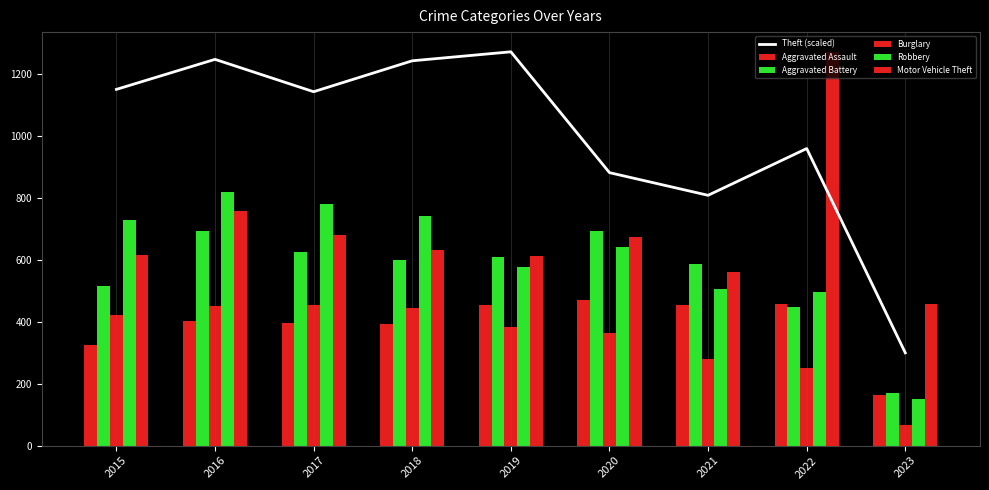

Reading left to right, extract all data points from this chart.

Theft (scaled): 2015=1148.8	2016=1245.6	2017=1141.3	2018=1241.0	2019=1270.0	2020=880.3	2021=807.2	2022=958.0	2023=299.2
Aggravated Assault: 2015=323.0	2016=402.0	2017=396.0	2018=392.0	2019=452.0	2020=468.0	2021=452.0	2022=457.0	2023=162.0
Aggravated Battery: 2015=515.0	2016=691.0	2017=623.0	2018=600.0	2019=608.0	2020=691.0	2021=587.0	2022=446.0	2023=169.0
Burglary: 2015=422.0	2016=451.0	2017=453.0	2018=443.0	2019=383.0	2020=363.0	2021=280.0	2022=251.0	2023=65.0
Robbery: 2015=726.0	2016=819.0	2017=780.0	2018=741.0	2019=577.0	2020=639.0	2021=506.0	2022=497.0	2023=149.0
Motor Vehicle Theft: 2015=614.0	2016=756.0	2017=680.0	2018=631.0	2019=611.0	2020=674.0	2021=560.0	2022=1270.0	2023=458.0